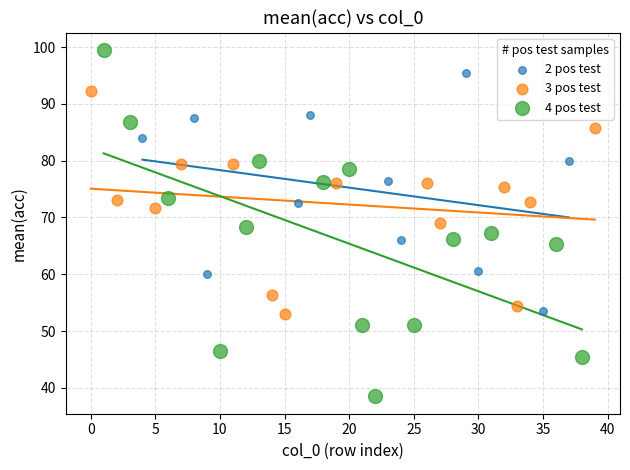

Which series reaches the maximum Y coordinate?

4 pos test